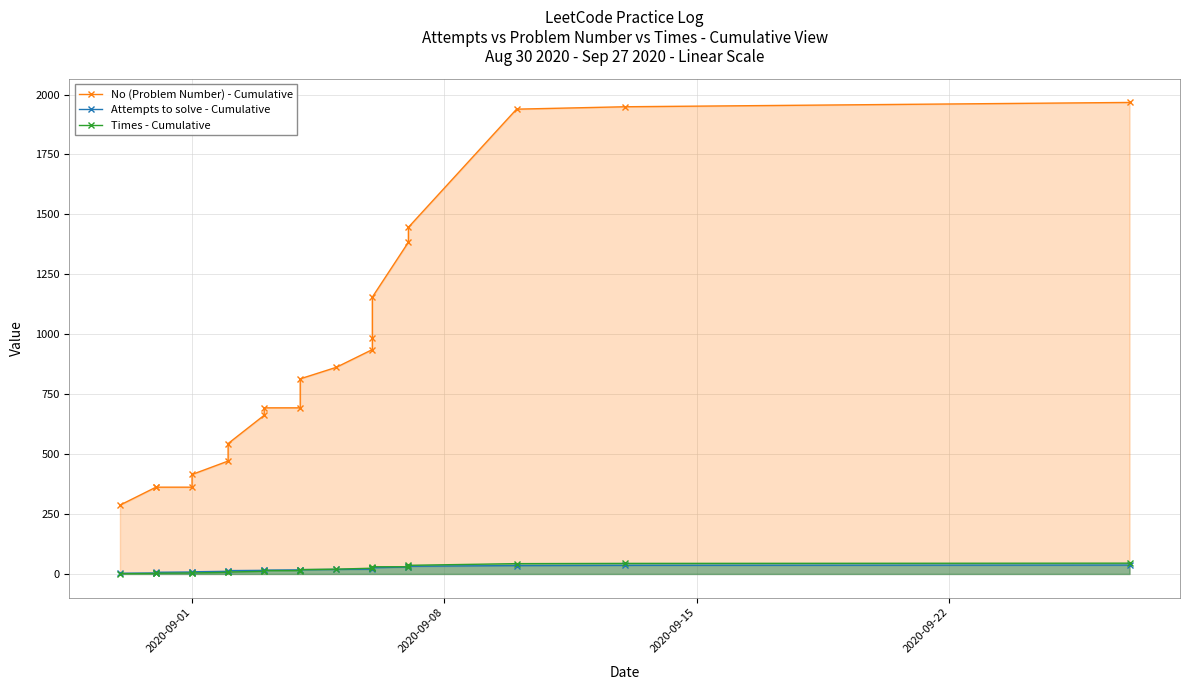

True or false: No (Problem Number) - Cumulative has a value of 446 at 14.

False